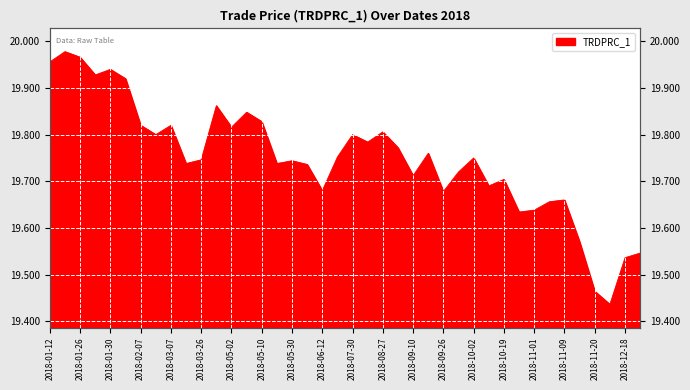

List the labels in order of value, largest first.

2018-01-18, 2018-01-26, 2018-01-12, 2018-01-30, 2018-01-29, 2018-01-31, 2018-04-16, 2018-05-07, 2018-05-10, 2018-02-07, 2018-03-07, 2018-05-02, 2018-08-27, 2018-02-12, 2018-07-30, 2018-08-01, 2018-08-29, 2018-09-24, 2018-06-27, 2018-10-02, 2018-03-26, 2018-05-30, 2018-03-23, 2018-05-18, 2018-06-01, 2018-10-01, 2018-09-10, 2018-10-19, 2018-10-17, 2018-06-12, 2018-09-26, 2018-11-09, 2018-11-08, 2018-11-01, 2018-10-25, 2018-11-16, 2018-12-19, 2018-12-18, 2018-11-20, 2018-12-11